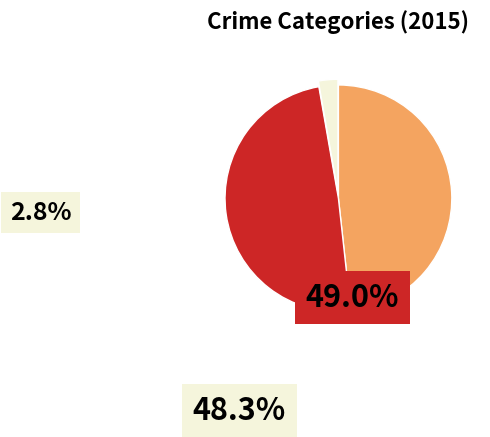

Is there any slice that represents more than half of the pie?

No